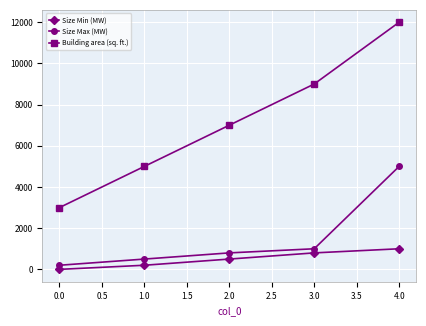

What is the average value of the Size Max (MW) series?

1500